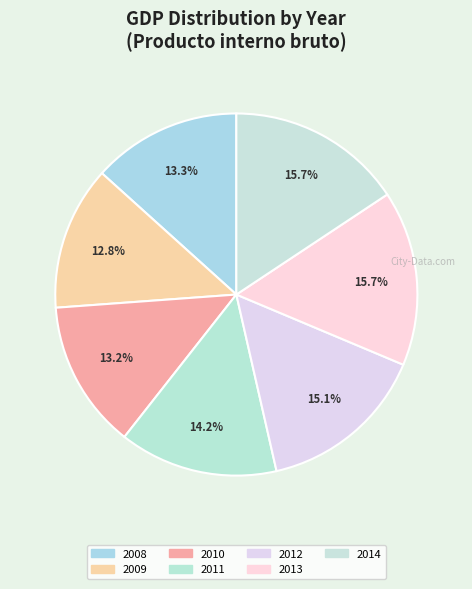

Does 2010 represent more than half of the total?

No